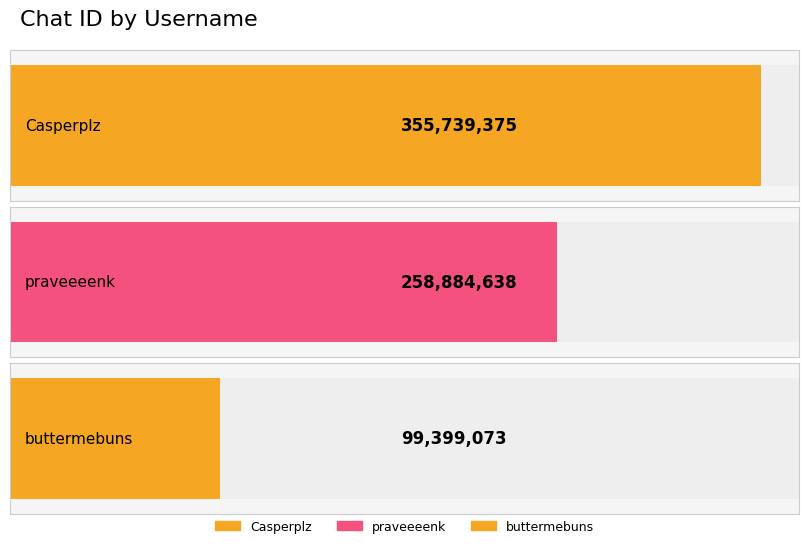

How many data points are less than 258884638?

1